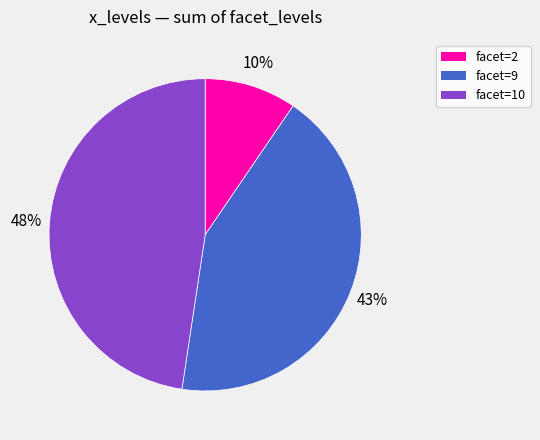

To the nearest percent, what is the difference between the largest and smallest slice percentages?

38%